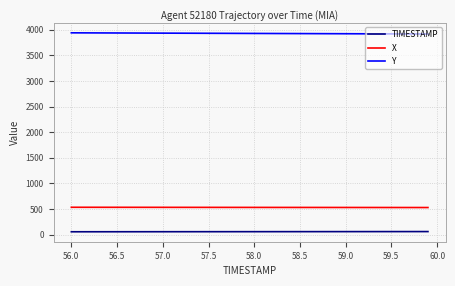

What is the minimum value for Y?

3914.8